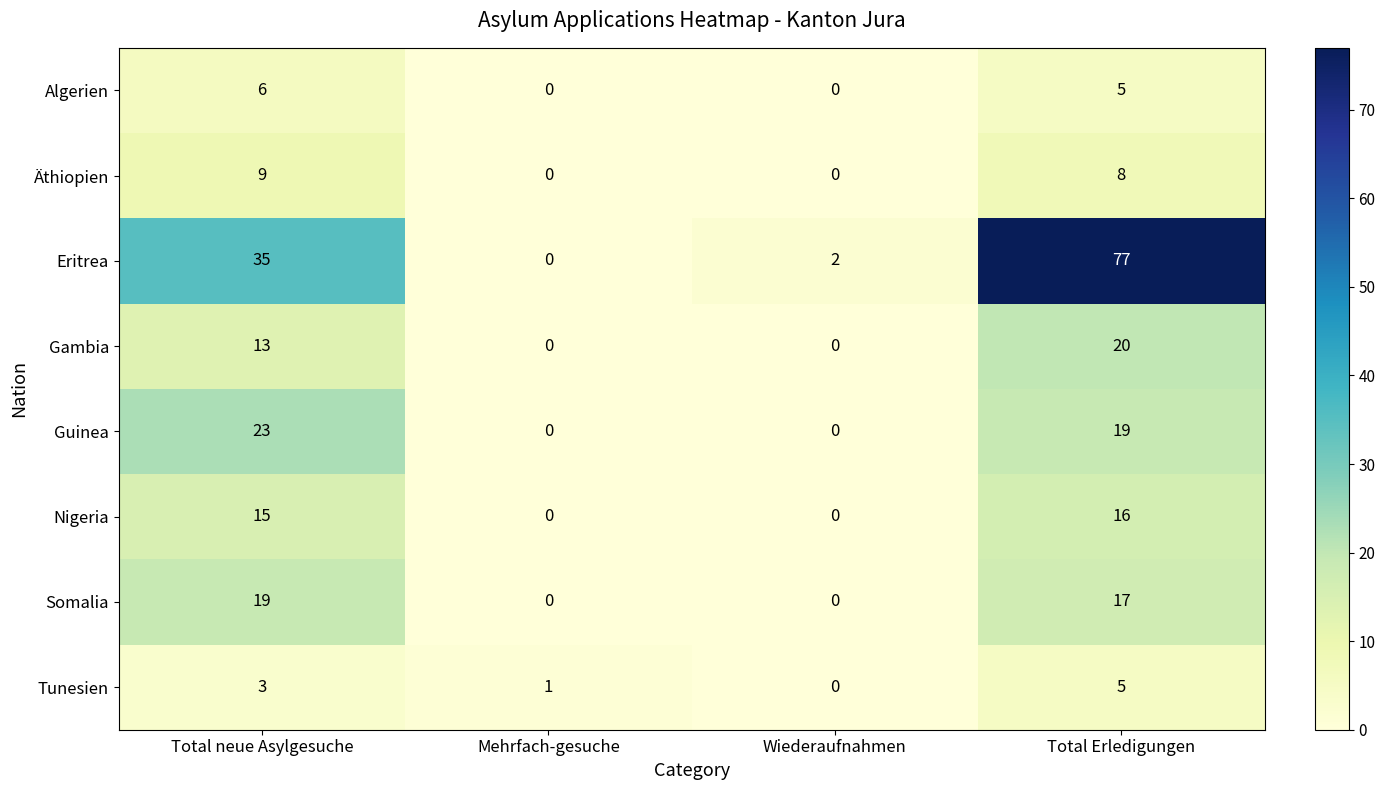

Which category has the highest value across all series?

Total Erledigungen